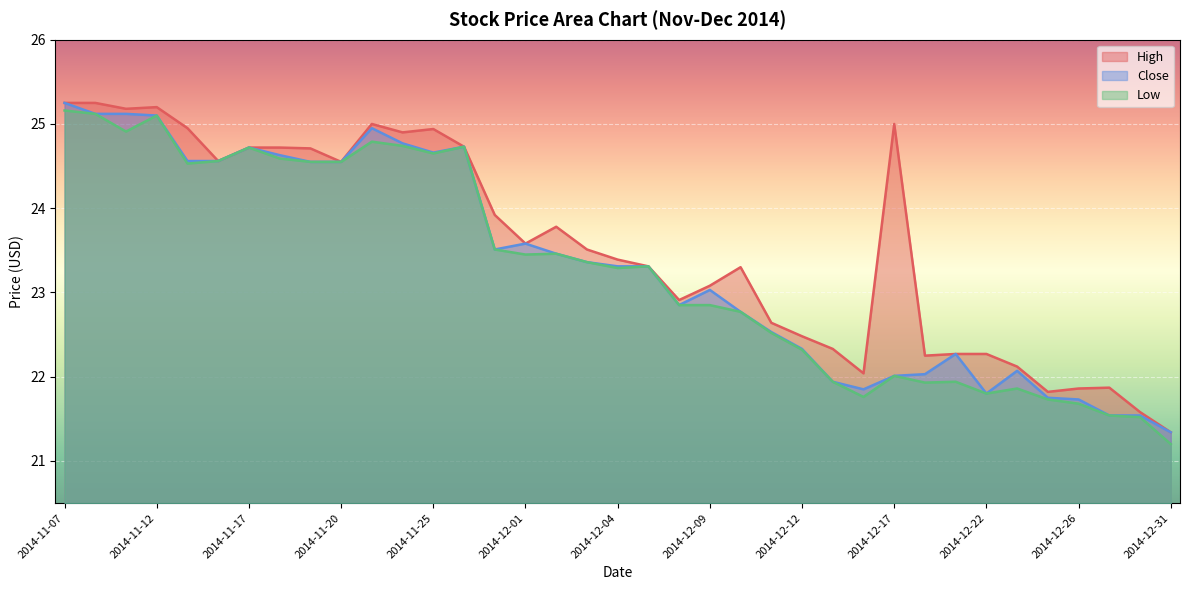

At which label is Close closest to 23?

2014-12-09